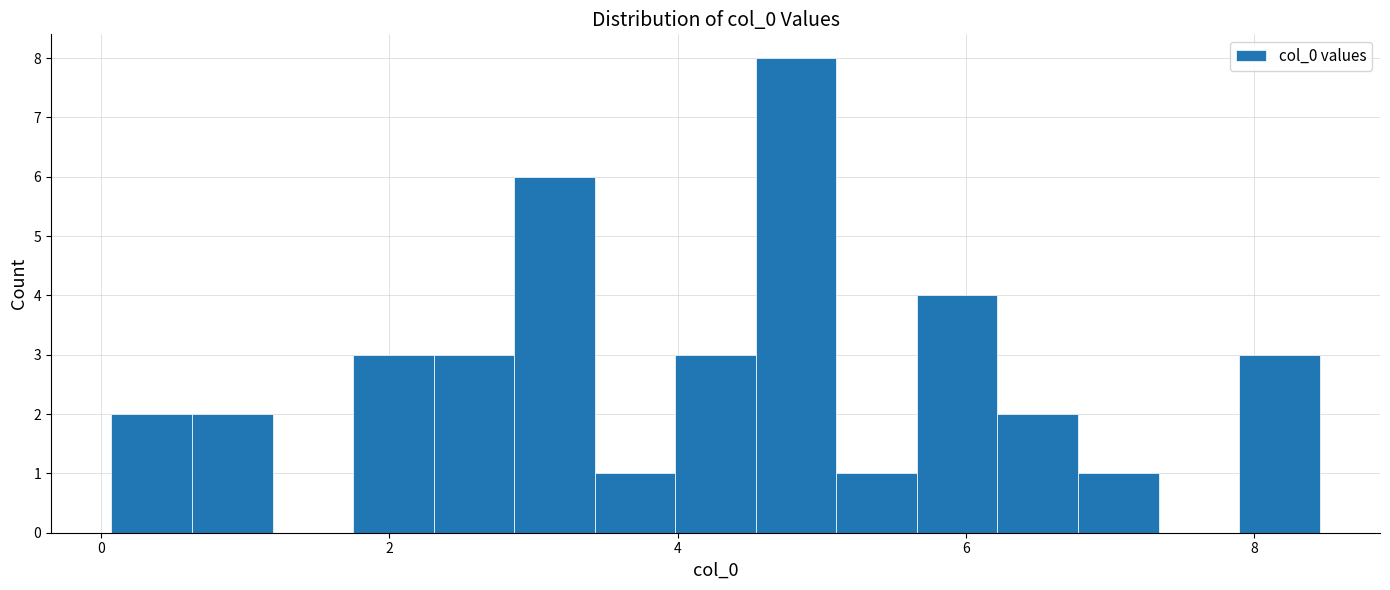

Around what value on the x-axis is the tallest bar? Give the approximate position of its centre, as read against the axis.

4.8